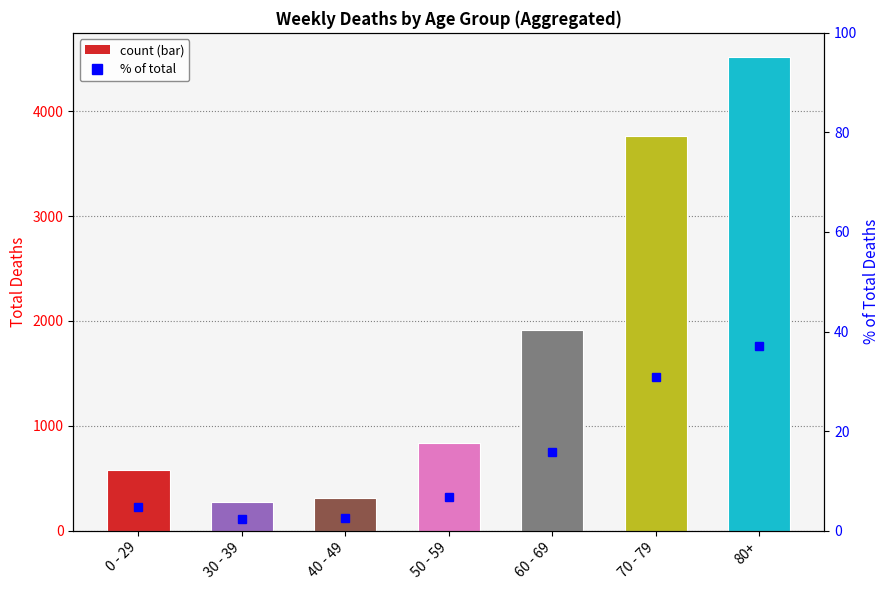

Is it true that % of total equals 1.1 at 0 - 29?

False